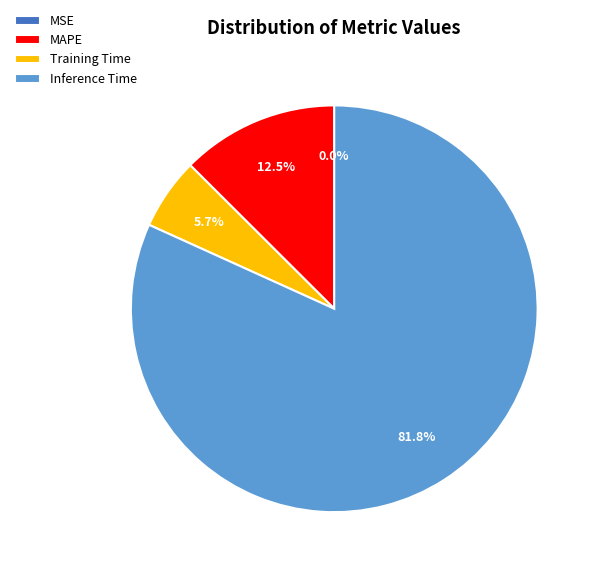

Does Inference Time represent more than half of the total?

Yes